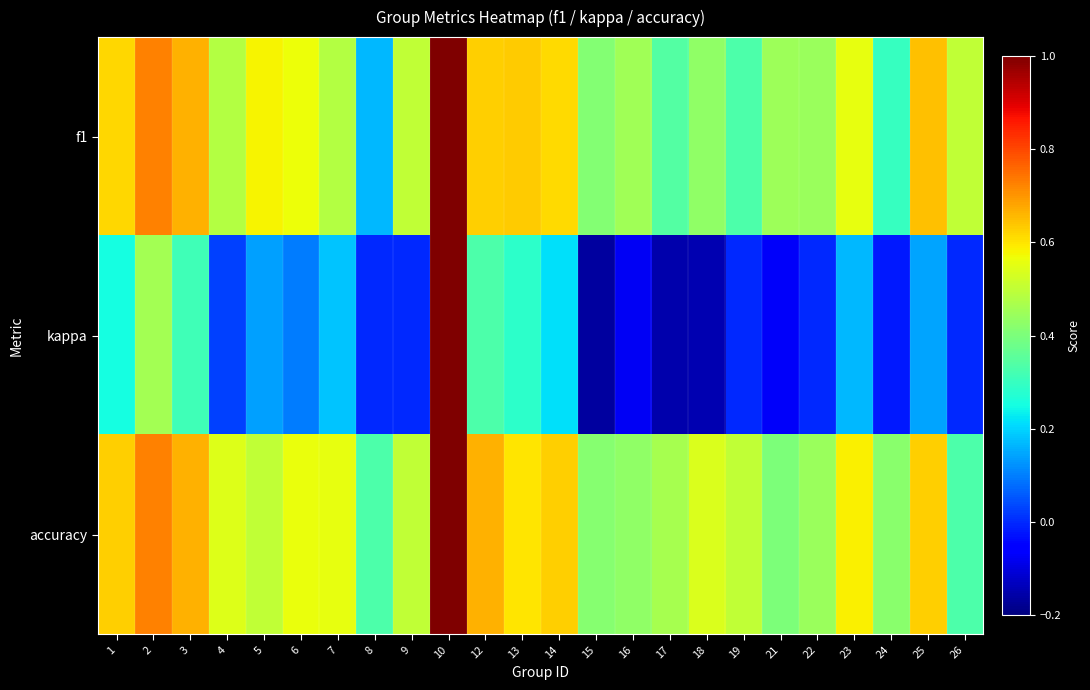

At which category is the sum across all series the highest?

10